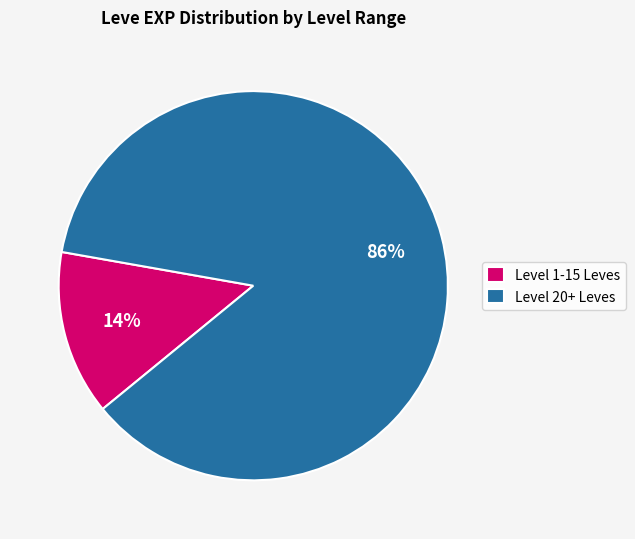

Does any single category account for the majority?

Yes